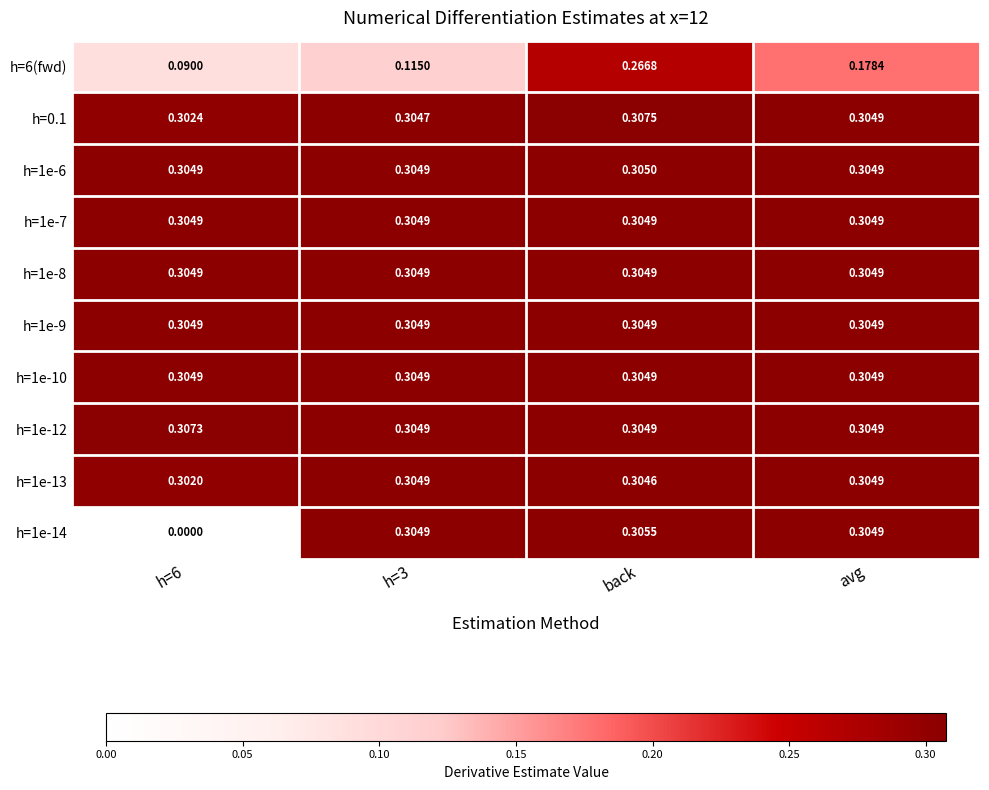

How many data points does each series have?

4